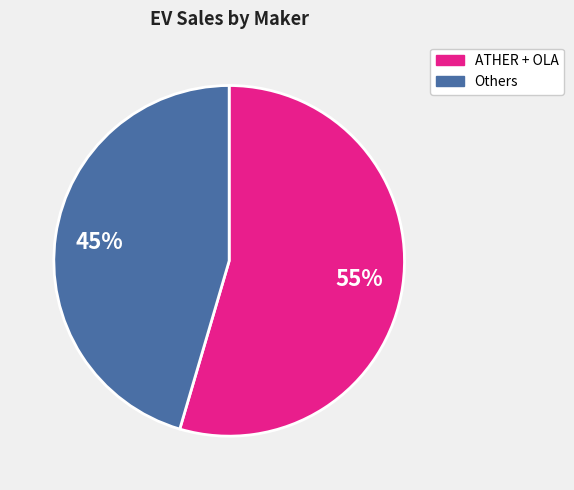

To the nearest percent, what is the average slice percentage?

50%